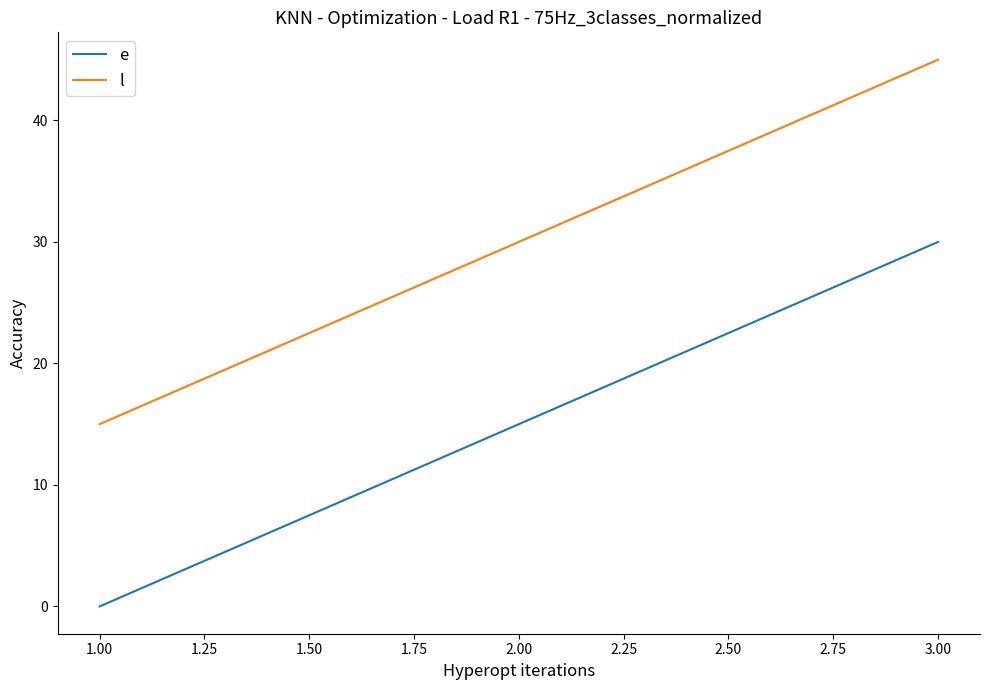

Rank the series at 2.00 from highest to lowest value.

l, e